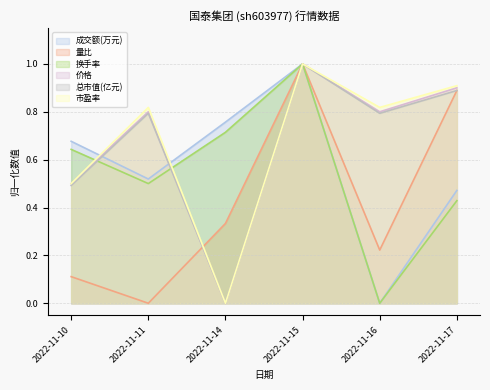

Reading left to right, extract all data points from this chart.

成交额(万元): 2022-11-10=0.7	2022-11-11=0.5	2022-11-14=0.8	2022-11-15=1.0	2022-11-16=0.0	2022-11-17=0.5
量比: 2022-11-10=0.1	2022-11-11=0.0	2022-11-14=0.3	2022-11-15=1.0	2022-11-16=0.2	2022-11-17=0.9
换手率: 2022-11-10=0.6	2022-11-11=0.5	2022-11-14=0.7	2022-11-15=1.0	2022-11-16=0.0	2022-11-17=0.4
价格: 2022-11-10=0.5	2022-11-11=0.8	2022-11-14=0.0	2022-11-15=1.0	2022-11-16=0.8	2022-11-17=0.9
总市值(亿元): 2022-11-10=0.5	2022-11-11=0.8	2022-11-14=0.0	2022-11-15=1.0	2022-11-16=0.8	2022-11-17=0.9
市盈率: 2022-11-10=0.5	2022-11-11=0.8	2022-11-14=0.0	2022-11-15=1.0	2022-11-16=0.8	2022-11-17=0.9